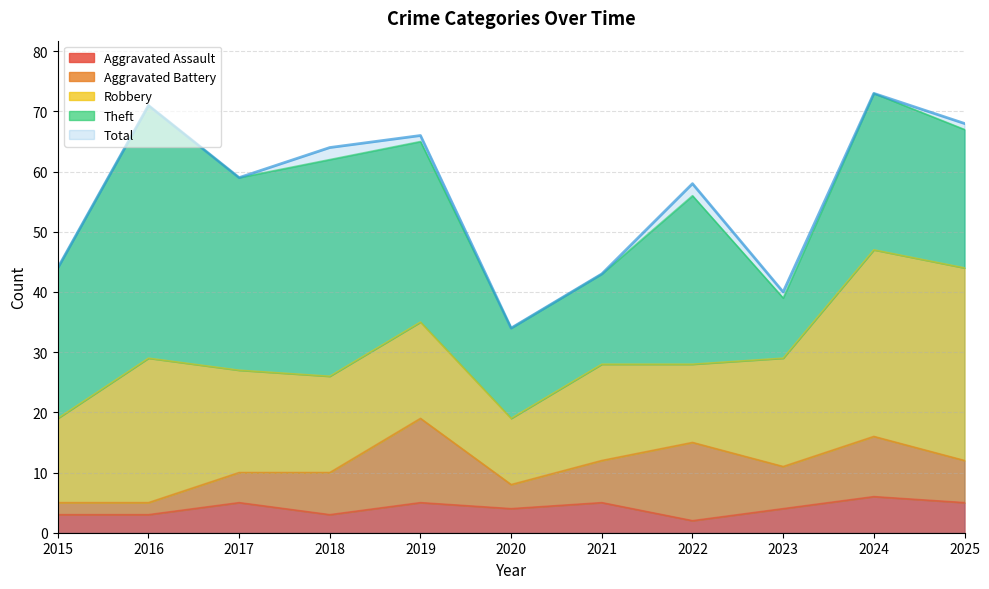

Which category has the highest value in the Robbery series?

2025